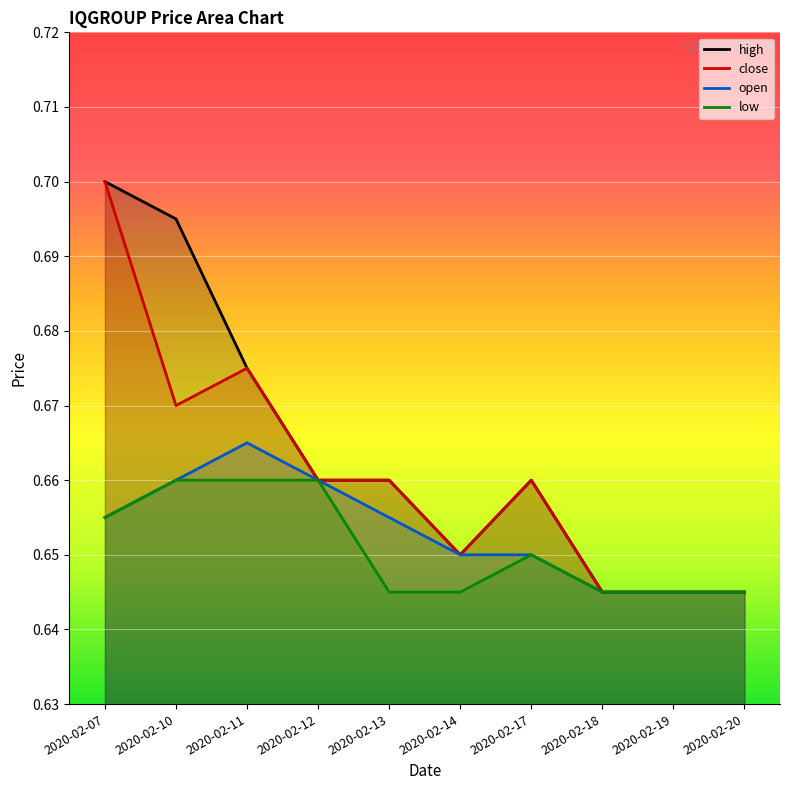

What is the value of the open point at the 5th from the left?

0.7